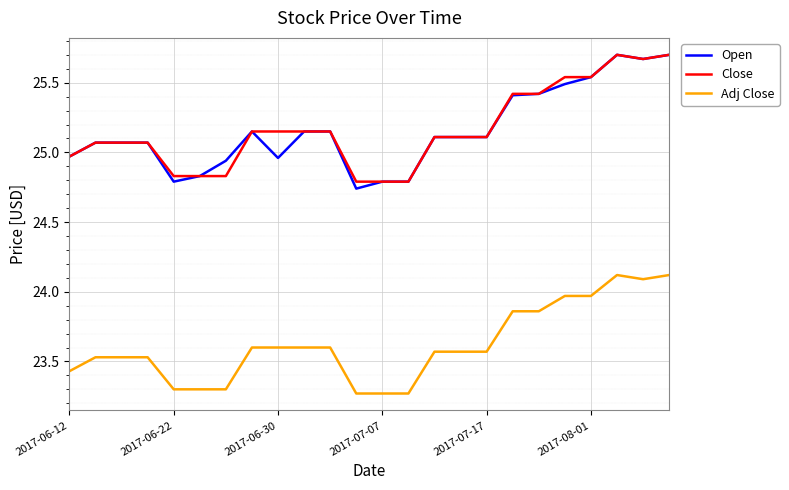

Which series has the largest range (max minus min)?

Open